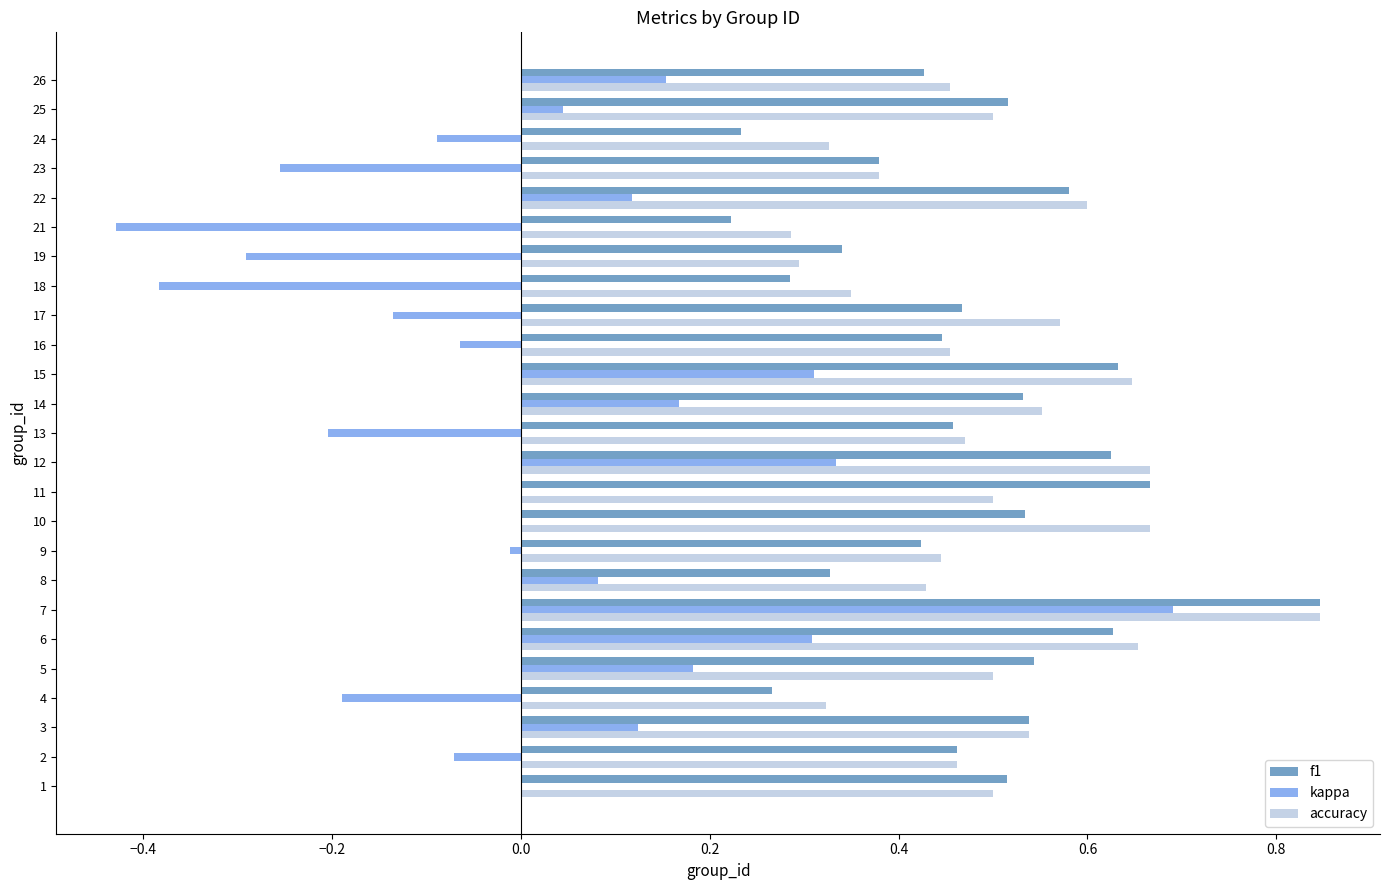

What is the sum of all accuracy values?

12.4